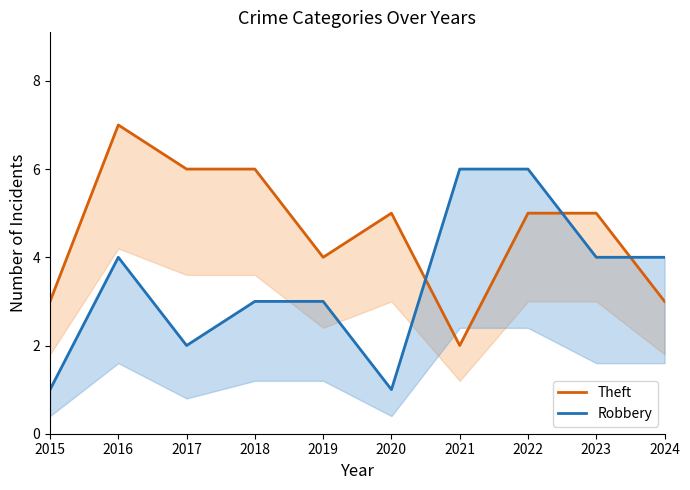

List the series in order of their overall mean, highest first.

Theft, Robbery